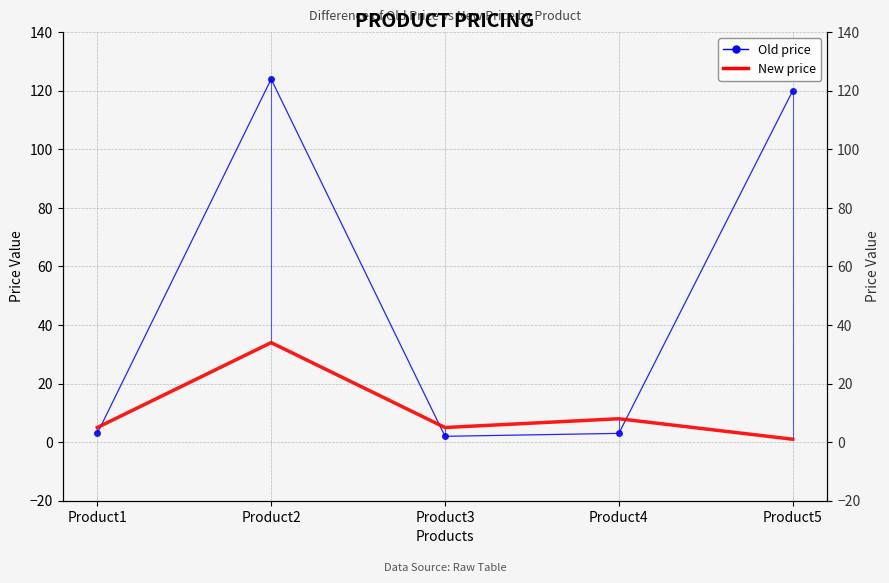

List the labels in order of Old price value, largest first.

Product2, Product5, Product1, Product4, Product3